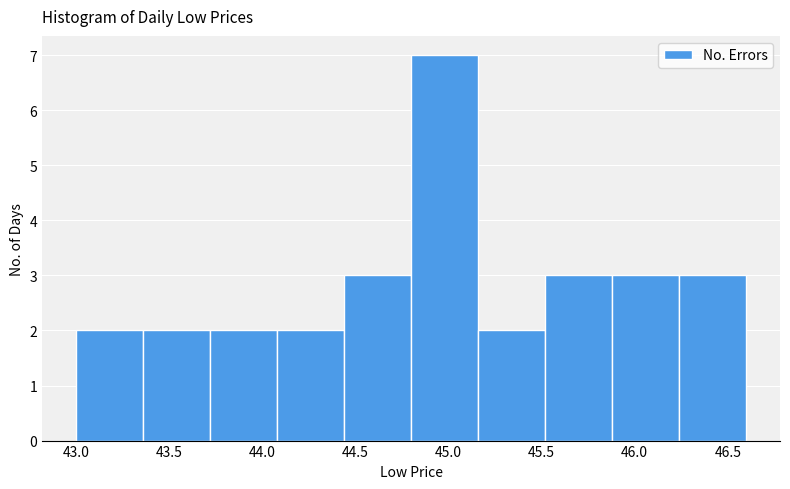

Reading left to right, list every bar in this chart as the range it spans on the x-axis followed by its height. Neither the bar edges nor the heights are printed on the chart, so give them approximately, as read against the axes.

43.00 to 43.35: 2
43.35 to 43.70: 2
43.70 to 44.10: 2
44.10 to 44.45: 2
44.45 to 44.80: 3
44.80 to 45.15: 7
45.15 to 45.50: 2
45.50 to 45.90: 3
45.90 to 46.25: 3
46.25 to 46.60: 3